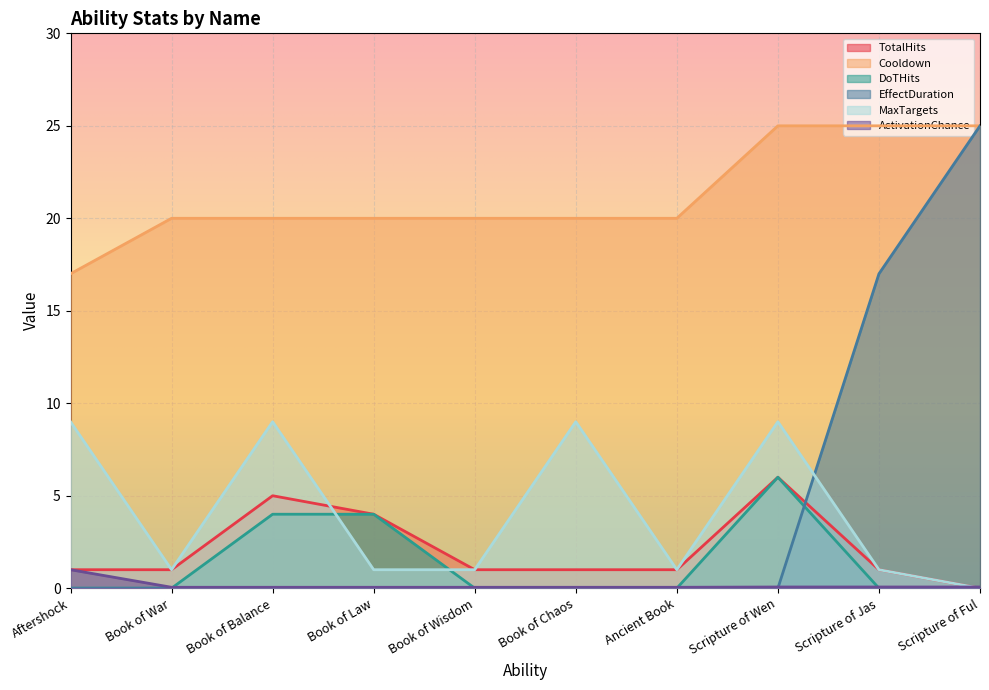

Which series changed the most between Book of War and Scripture of Jas?

EffectDuration